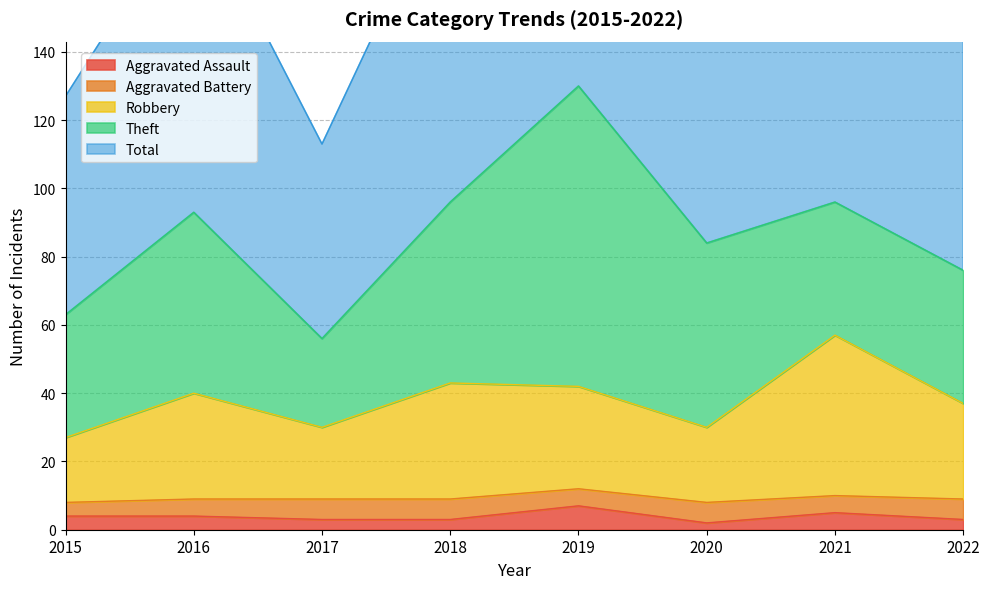

What is the total value across all series at 2022?

193